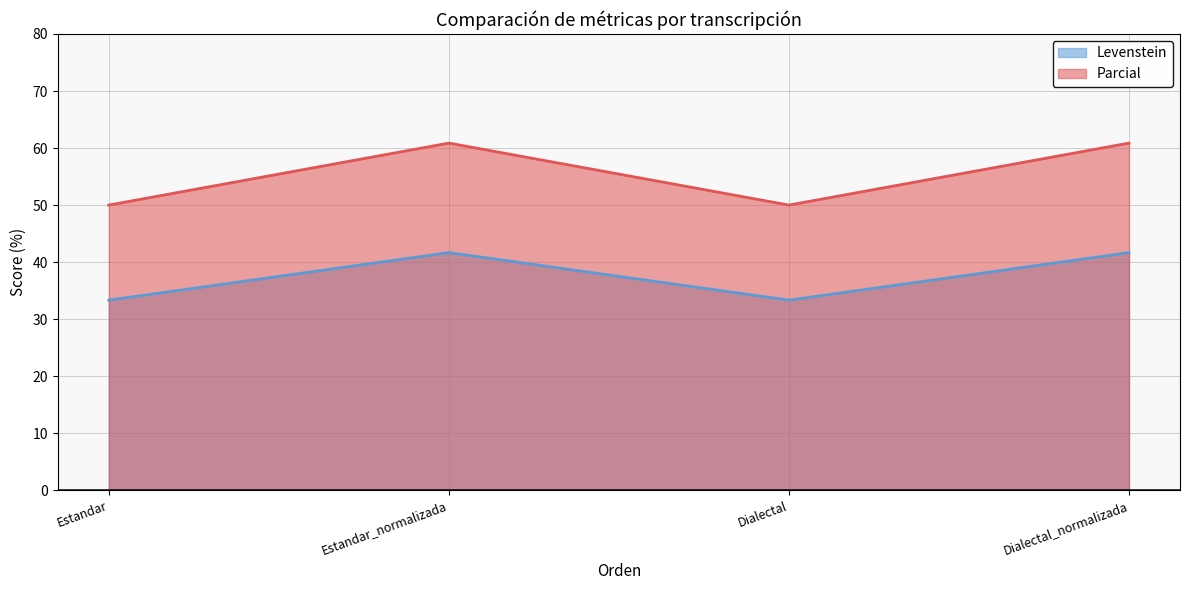

What is the spread (max minus min) of values at Dialectal_normalizada?

19.2